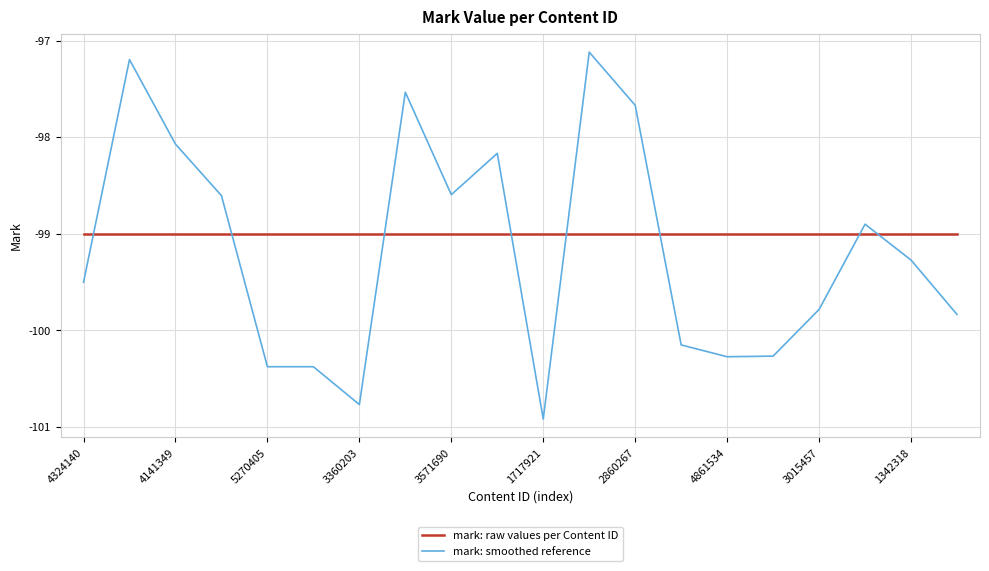

Which series has the widest spread of values?

mark: smoothed reference